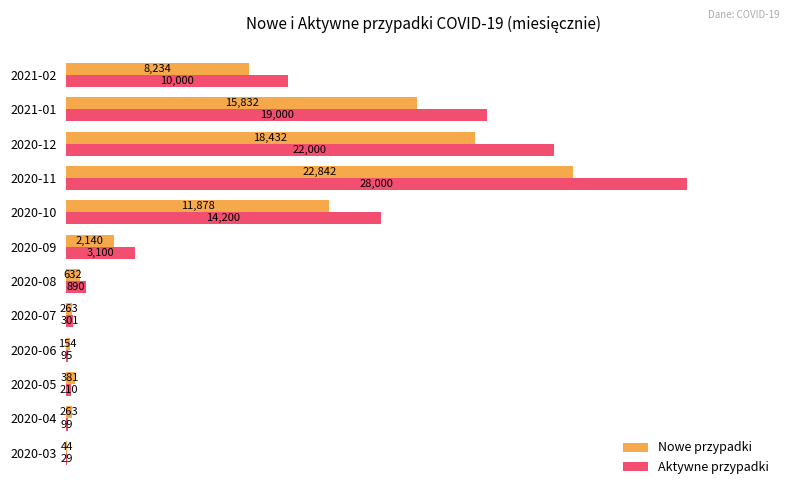

At which label is Aktywne przypadki closest to 14014?

2020-10